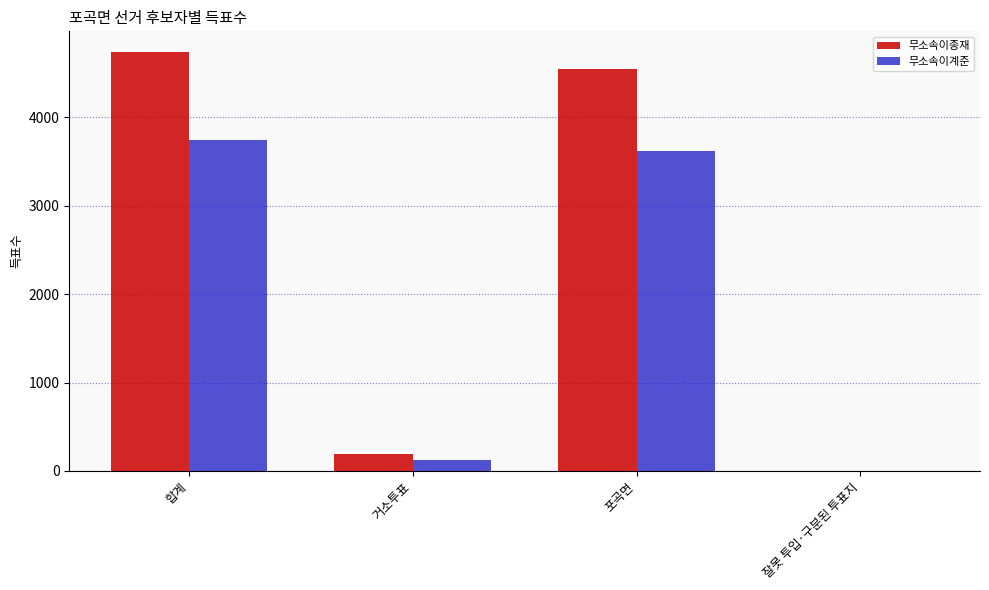

What is the maximum value shown in the chart?

4735